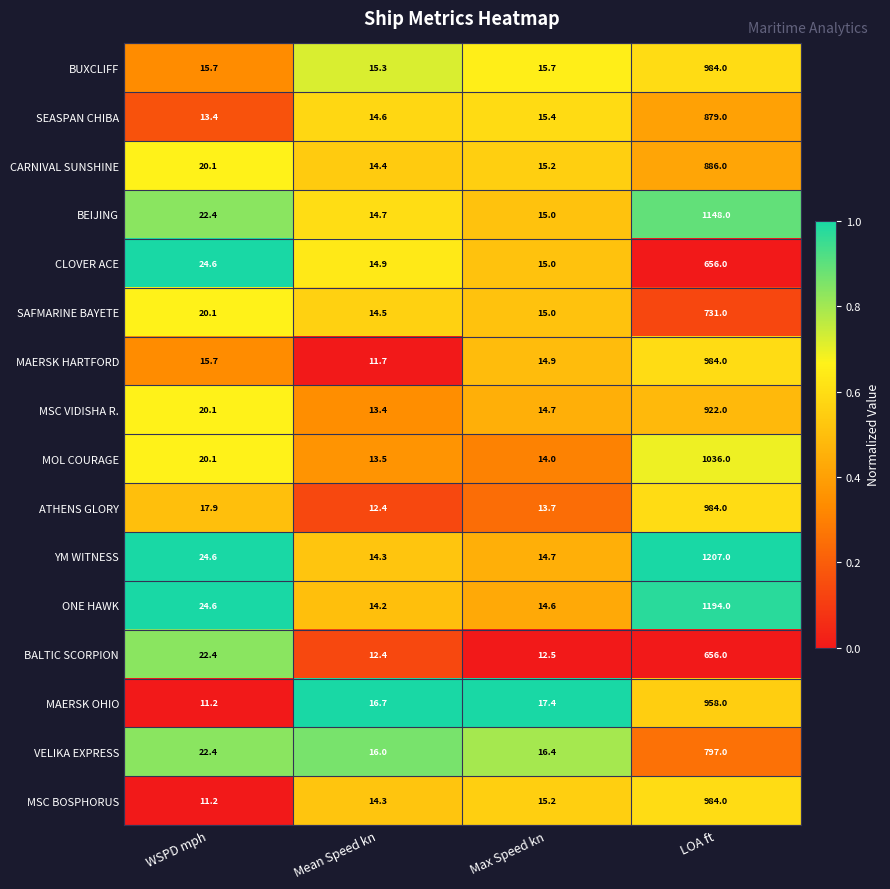

What is the approximate value of ONE HAWK at WSPD mph?

24.6